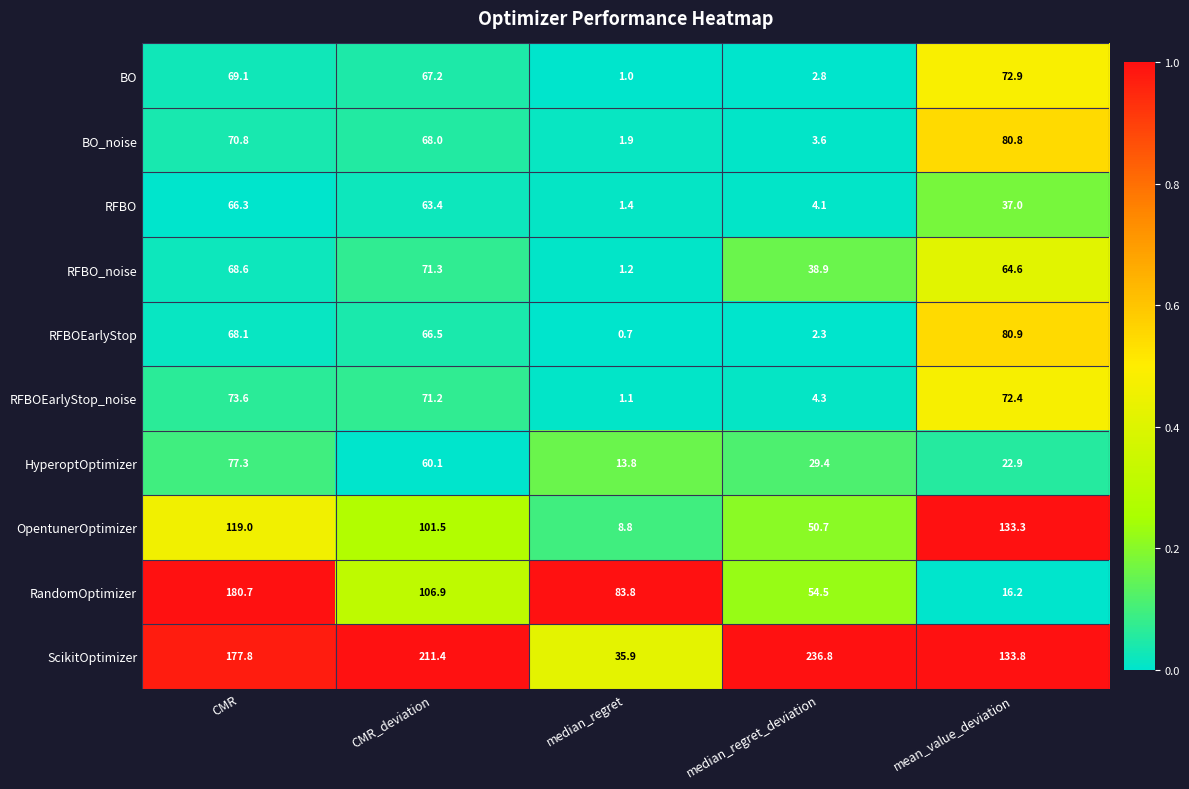

What is the sum of the BO_noise values at median_regret_deviation and mean_value_deviation?

84.4